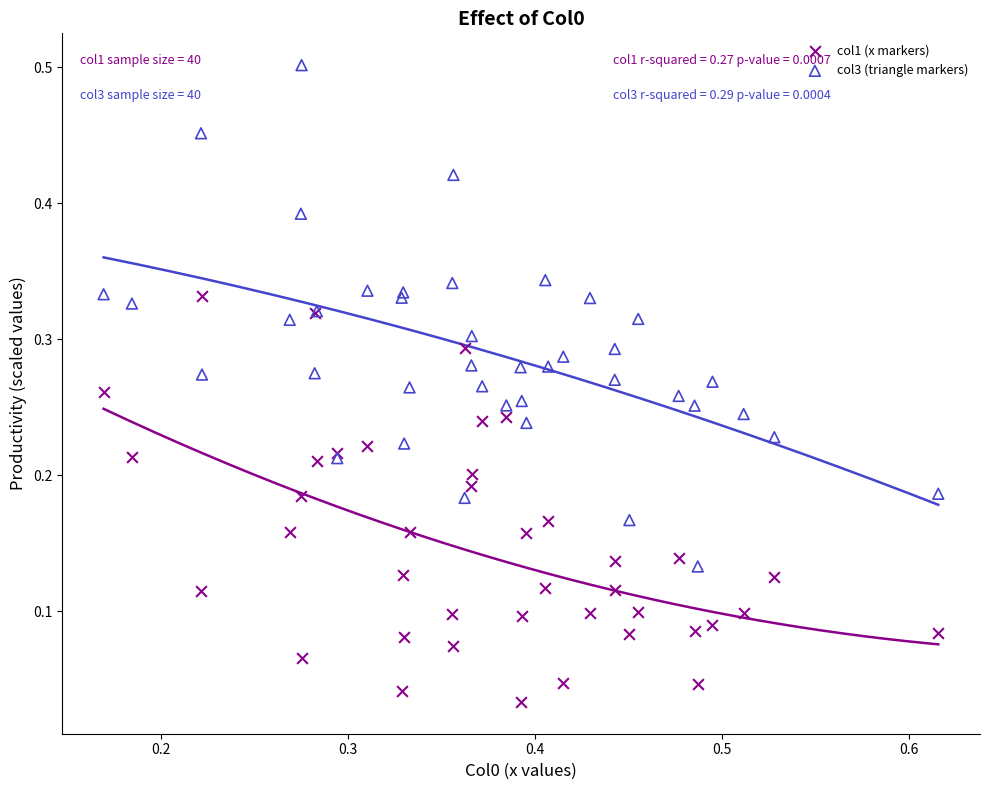

Which series reaches the minimum Y coordinate?

col1 (x markers)